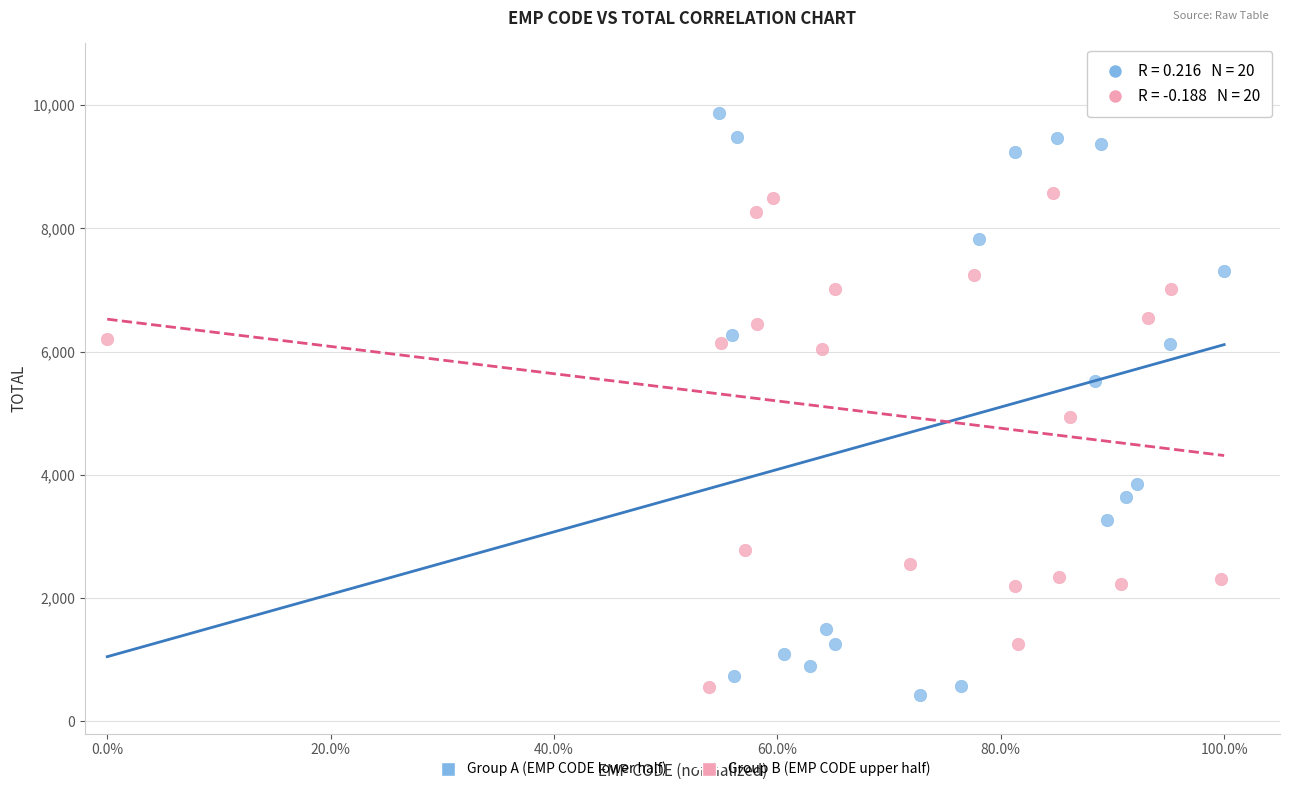

Which series contains the lowest Y value?

Group A (EMP CODE lower half)